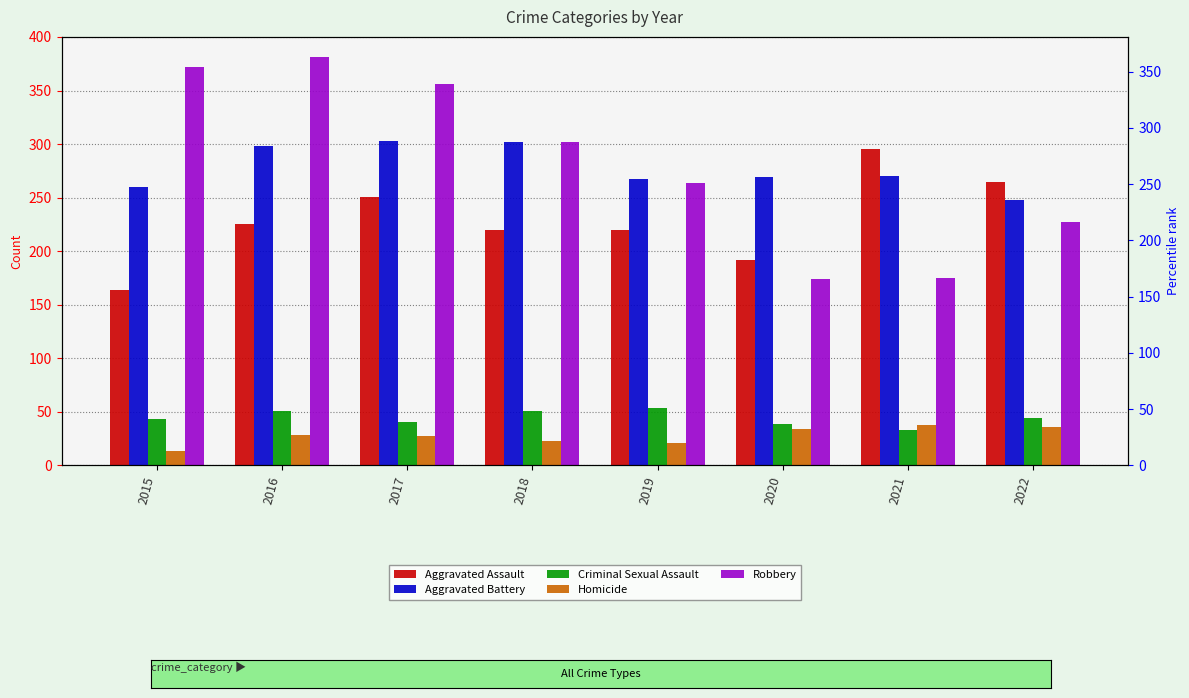

What is the smallest value displayed?

13